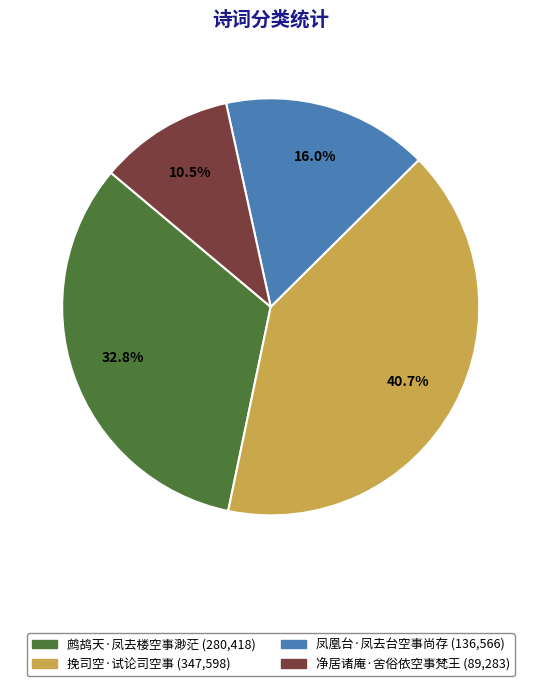

What is the total percentage of 凤凰台·凤去台空事尚存 and 鹧鸪天·凤去楼空事渺茫?

48.8%